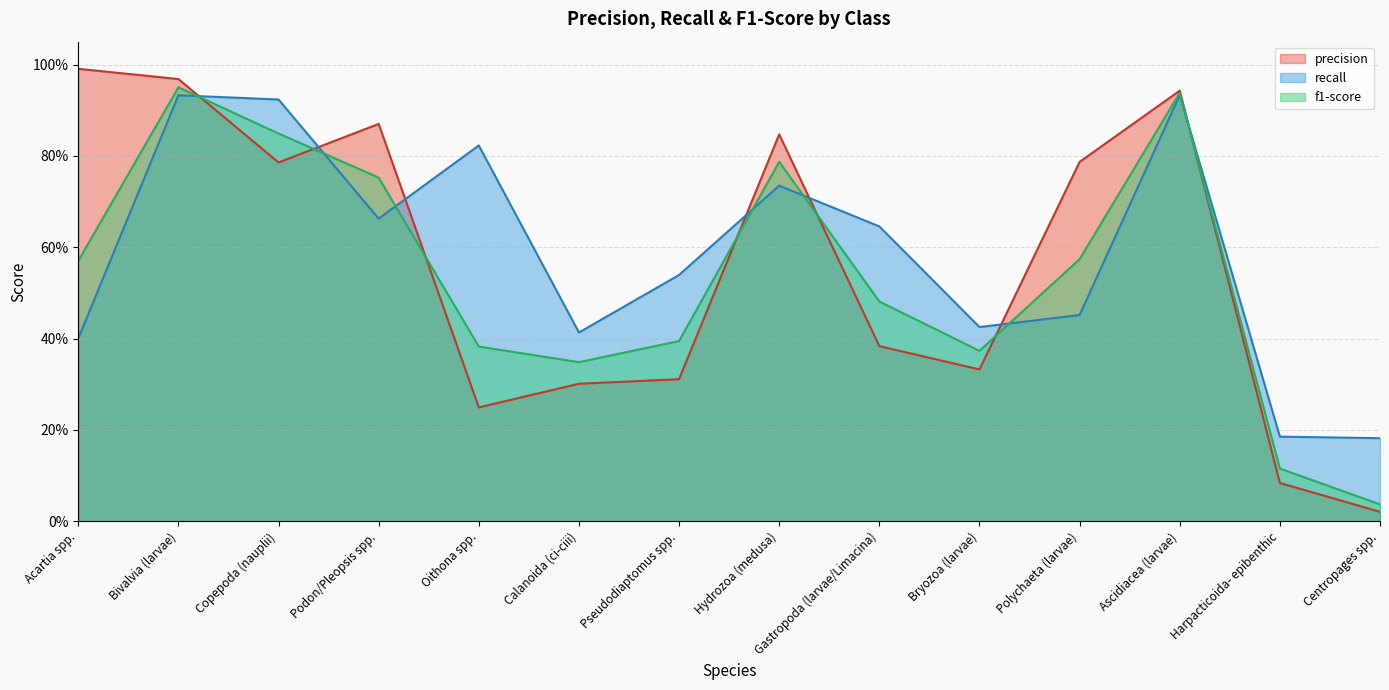

What is the difference between the precision values at Copepoda (nauplii) and Bryozoa (larvae)?

0.5